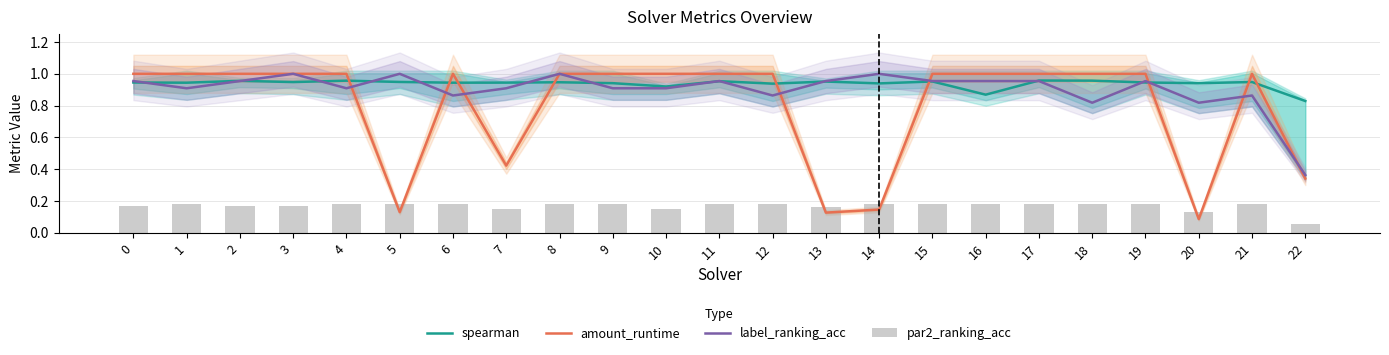

What is the total value across all series at 11?

3.1